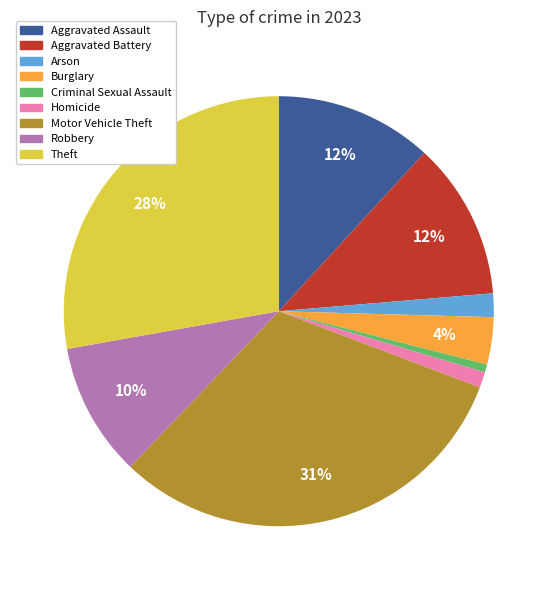

To the nearest percent, what is the combined percentage of Theft and Robbery?

38%